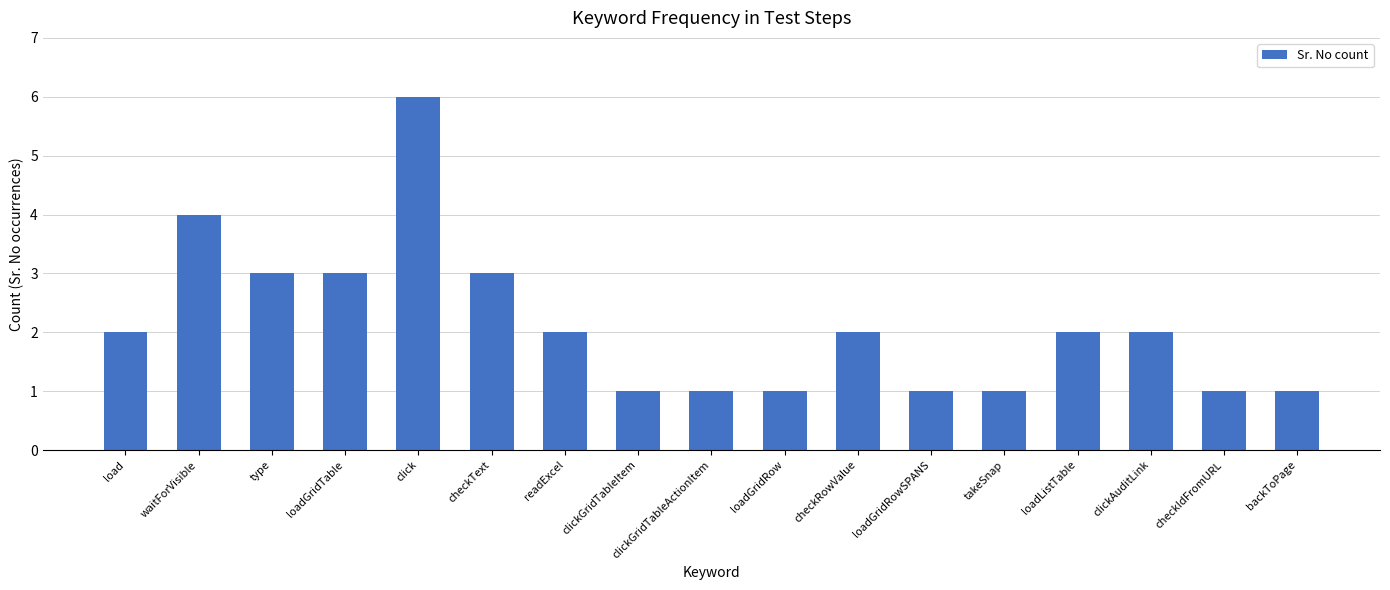

Is it true that the value at checkText is 3?

True